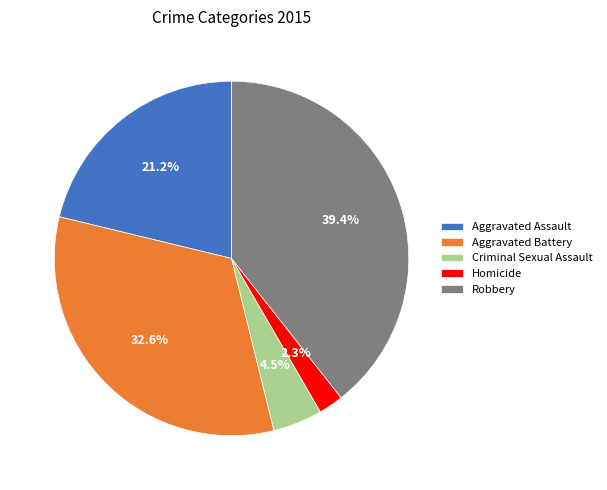

What is the largest slice in the pie chart?

Robbery